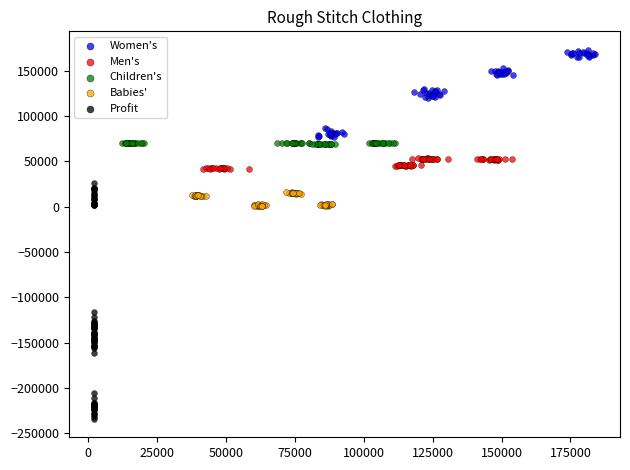

Which series has the widest spread of Y values?

Profit